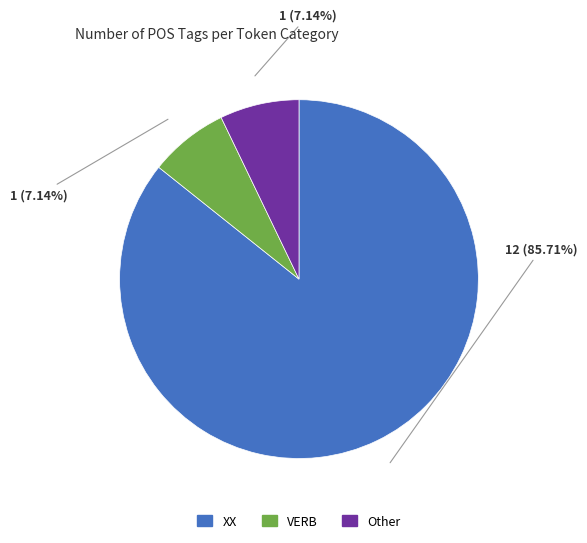

Do XX and Other together represent more than half of the pie?

Yes